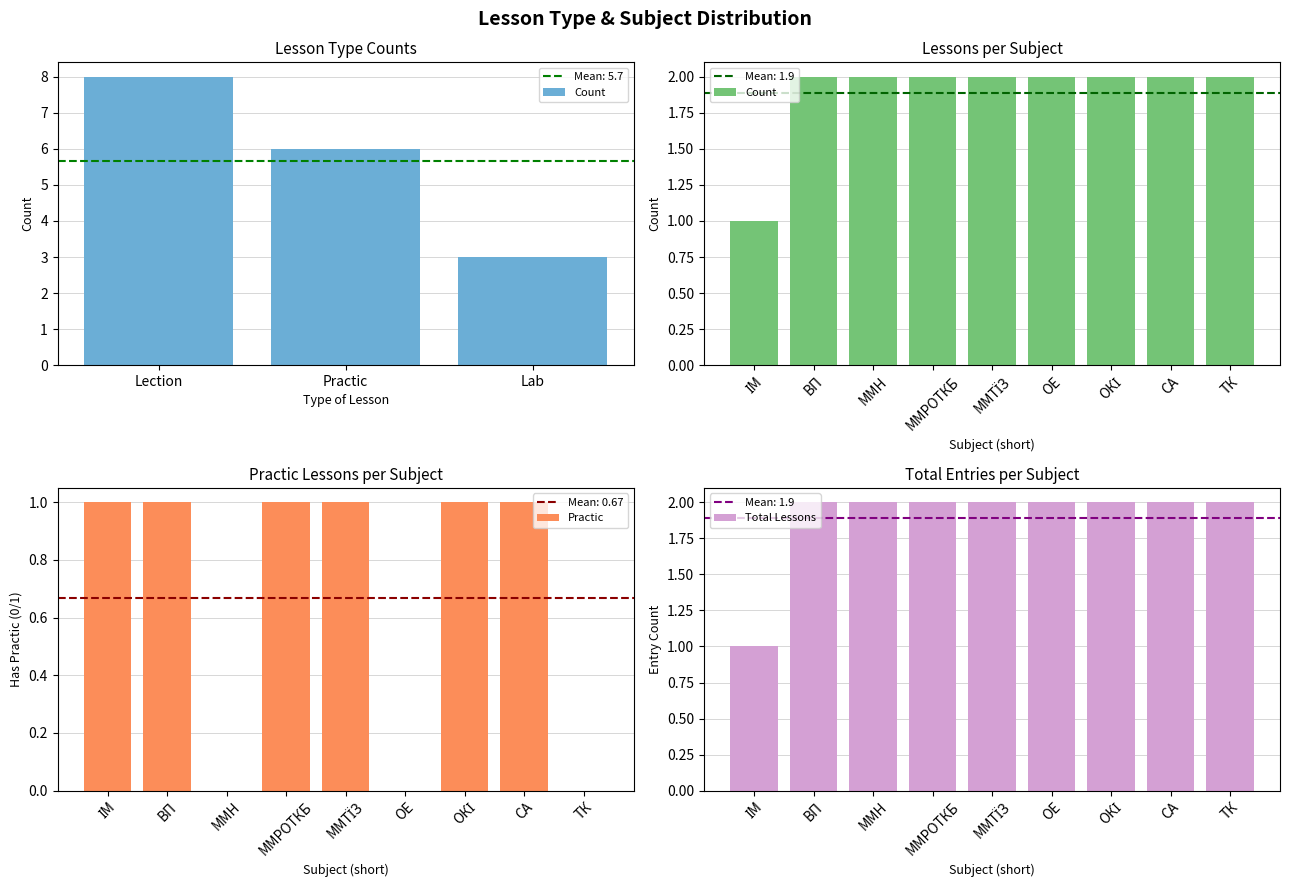

What are all the series names shown in the legend?

Count, Practic, Total Lessons